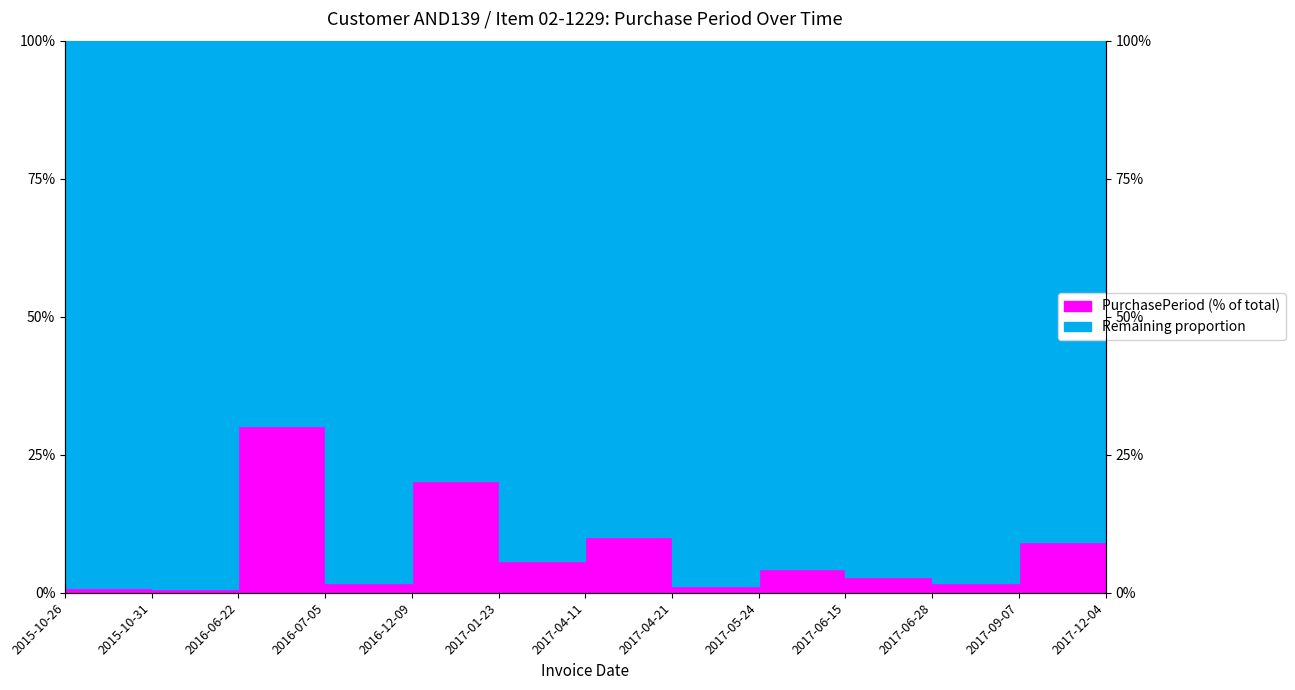

What is the label of the 6th point from the left?

2017-01-23